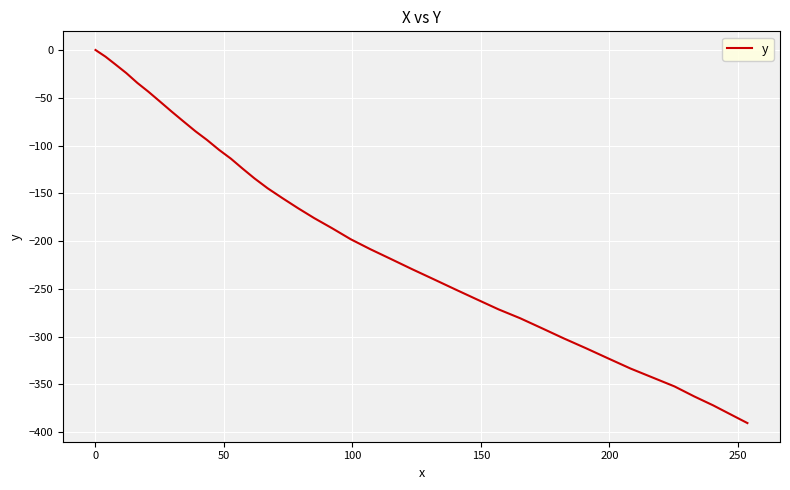

What is the difference between the maximum and minimum values?

390.6